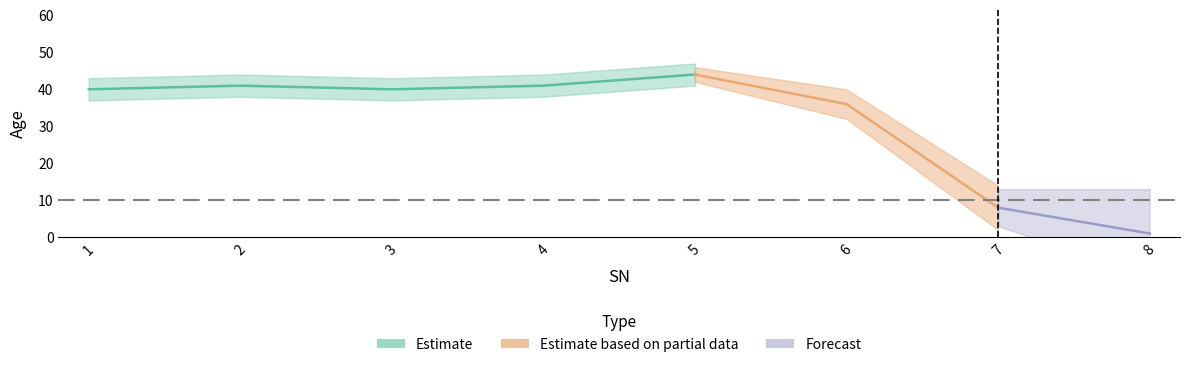

What is the difference between the second highest and minimum values?

40